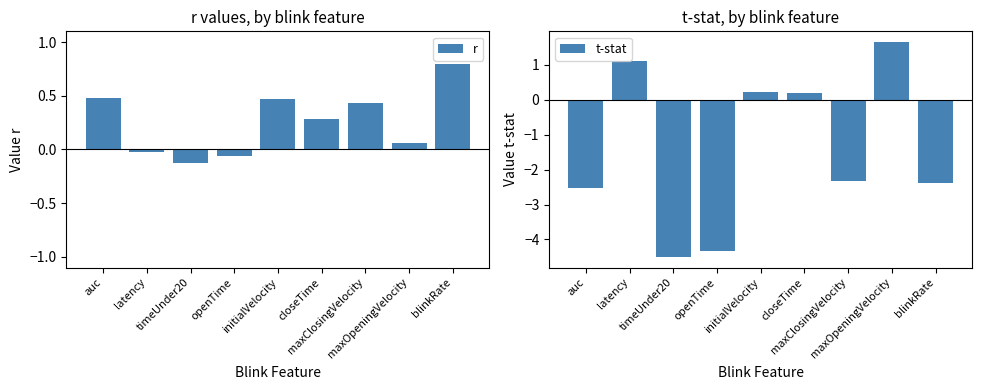

How many values in the r series exceed 0?

6